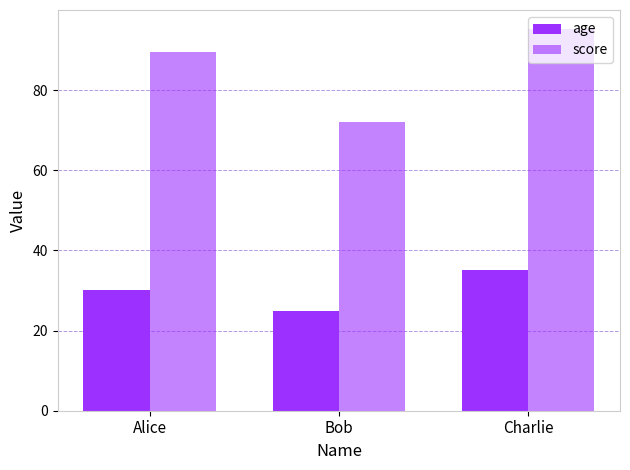

What is the difference between the maximum and minimum values in the age series?

10.0